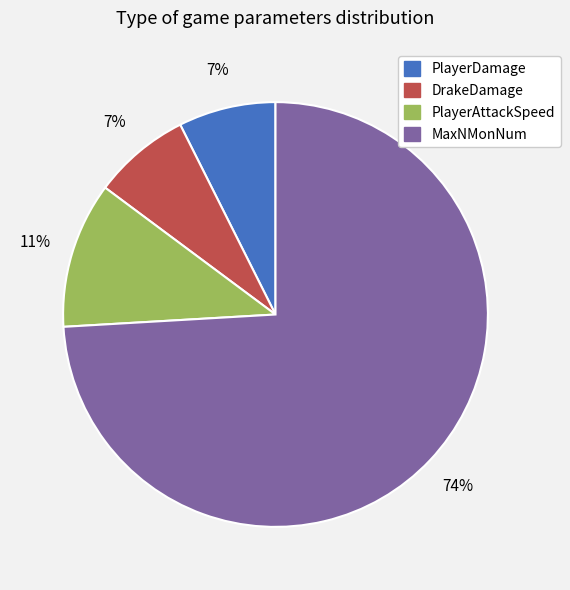

Which category has the biggest portion of the pie?

MaxNMonNum